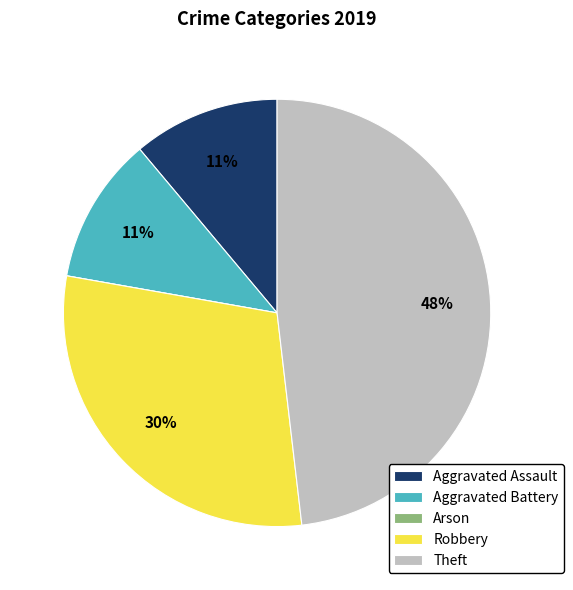

To the nearest percent, what portion does Theft represent?

48%